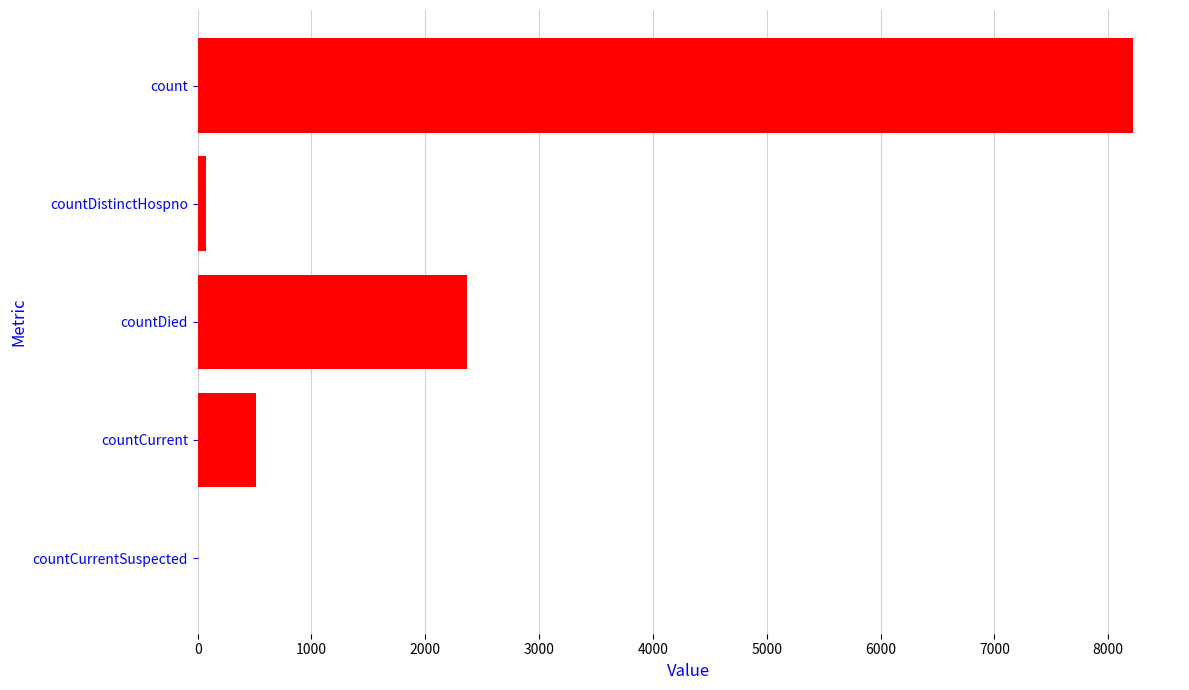

Are the bars grouped side by side (vs. stacked)?

No